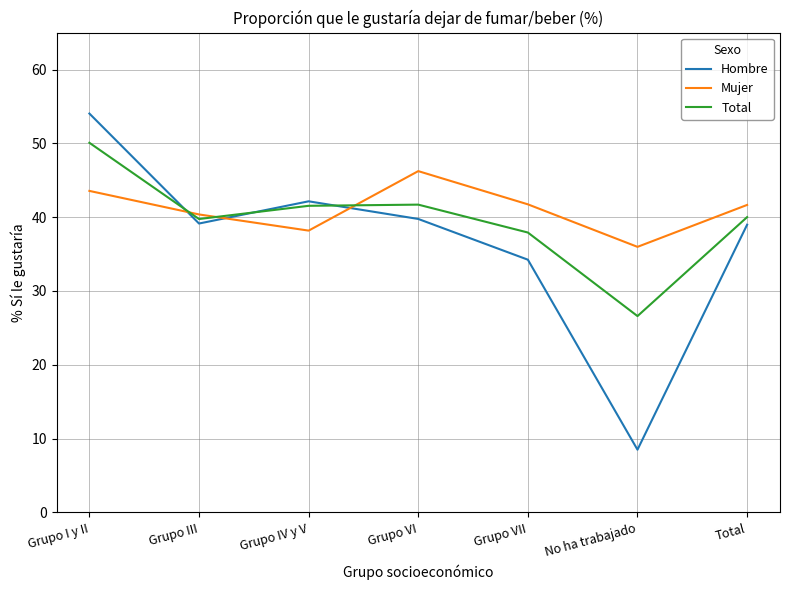

How many intersections are there between Mujer and Hombre?

3